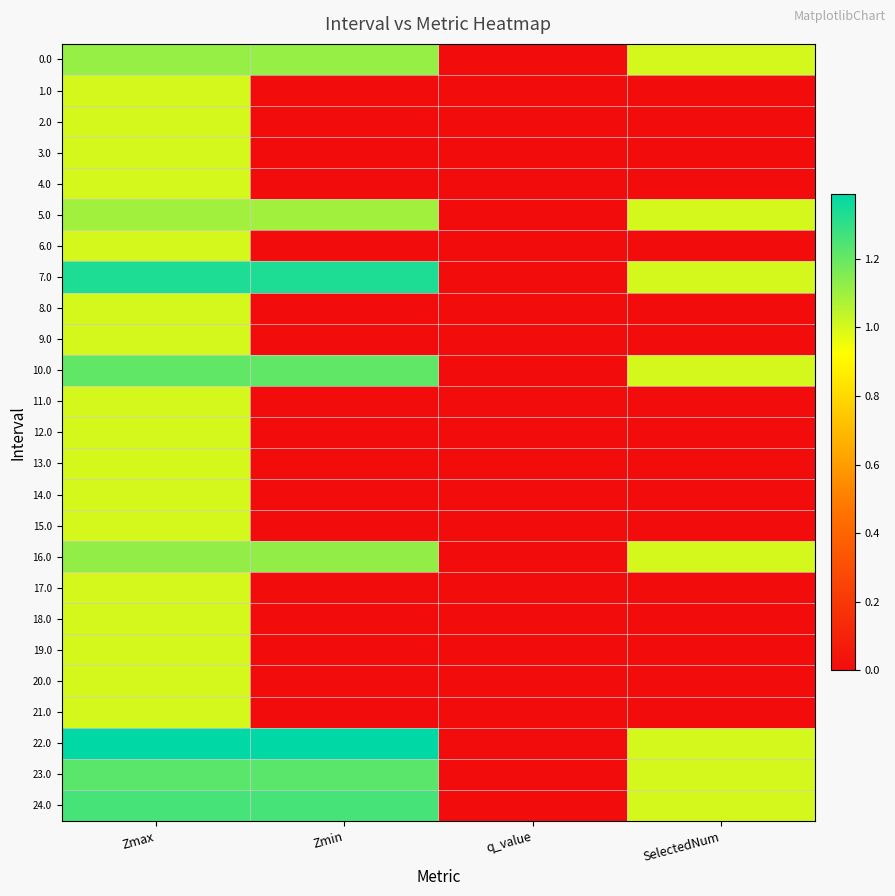

Which series changed the most between Zmin and SelectedNum?

22.0